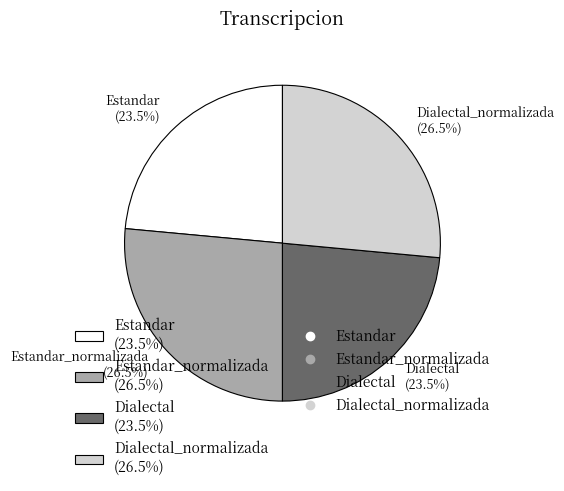

Does any single category account for the majority?

No